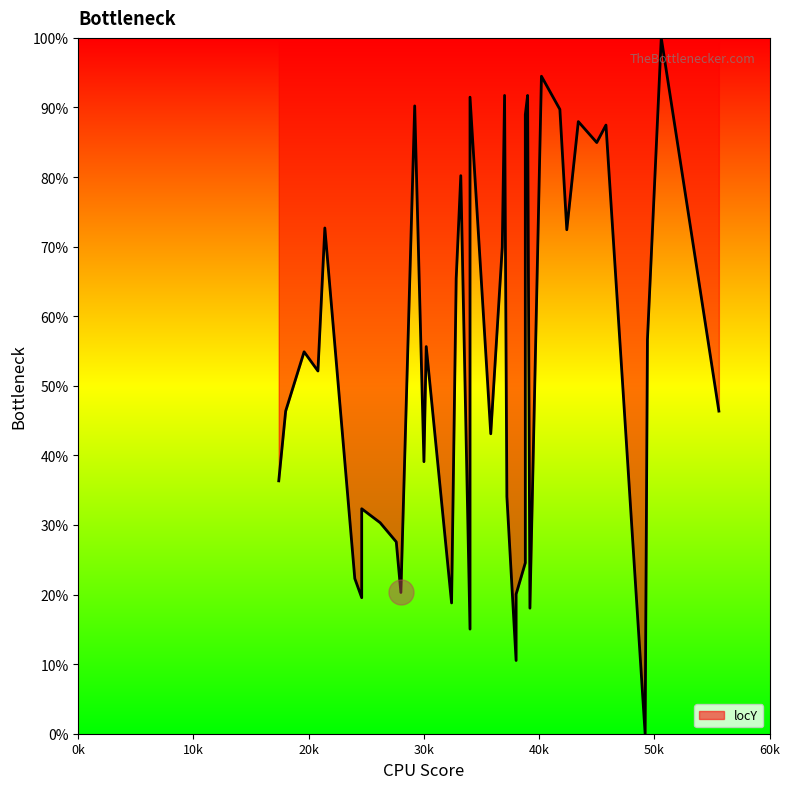

Does the chart display data point markers on the line(s)?

No